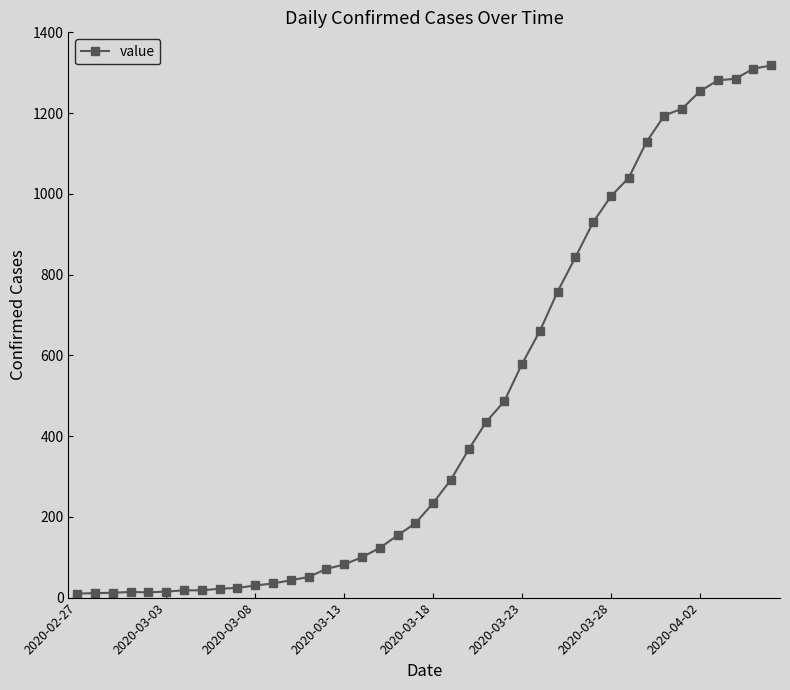

What is the greatest value displayed?

1318